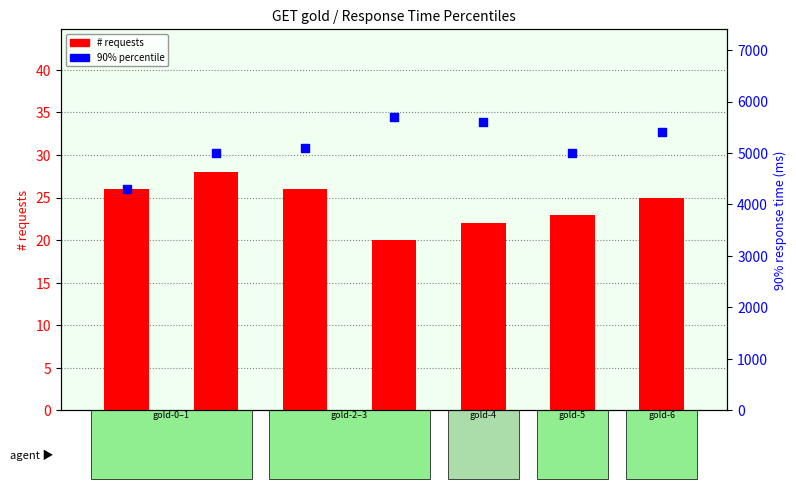

At which category is the sum across all series the highest?

GET gold-3